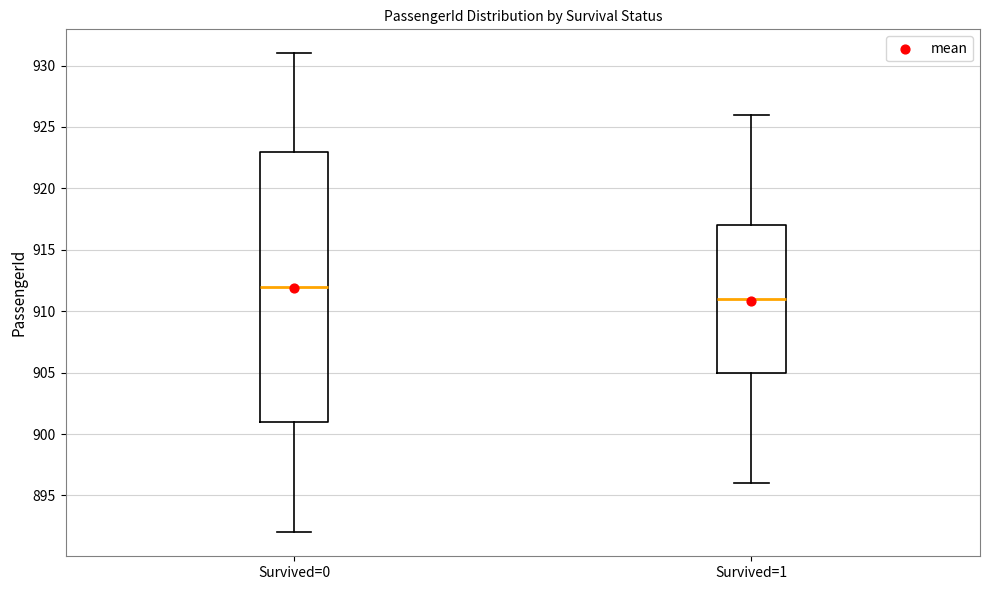

Which box's median line is the lowest?

Survived=1